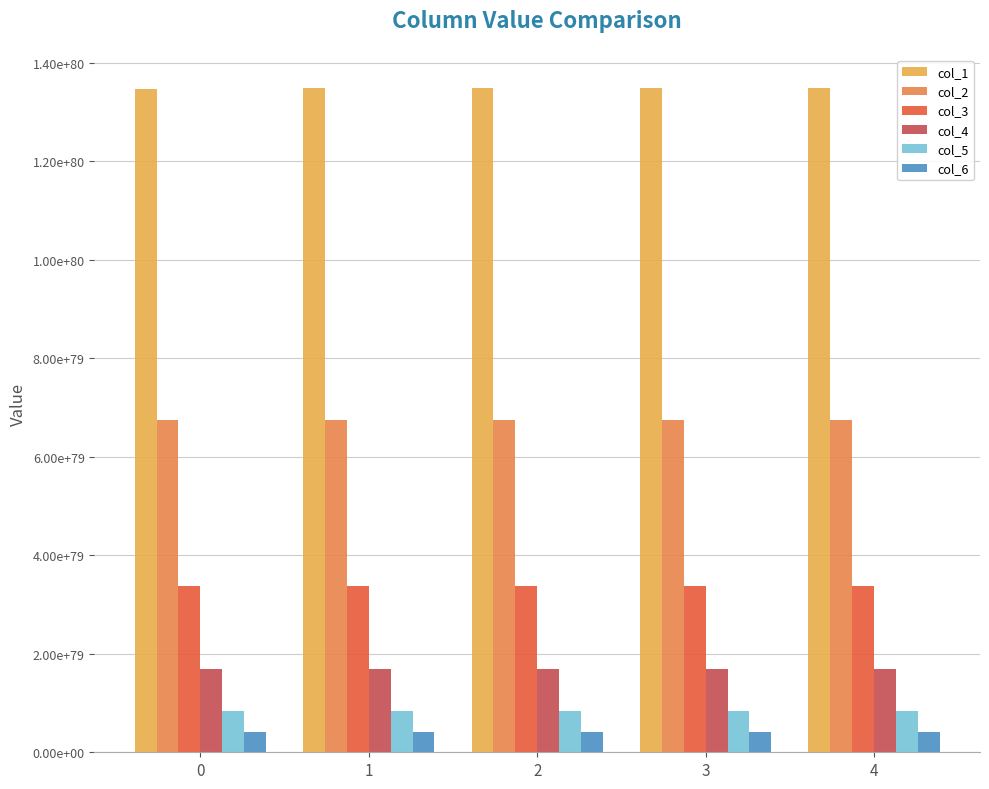

Are the bars horizontal?

No